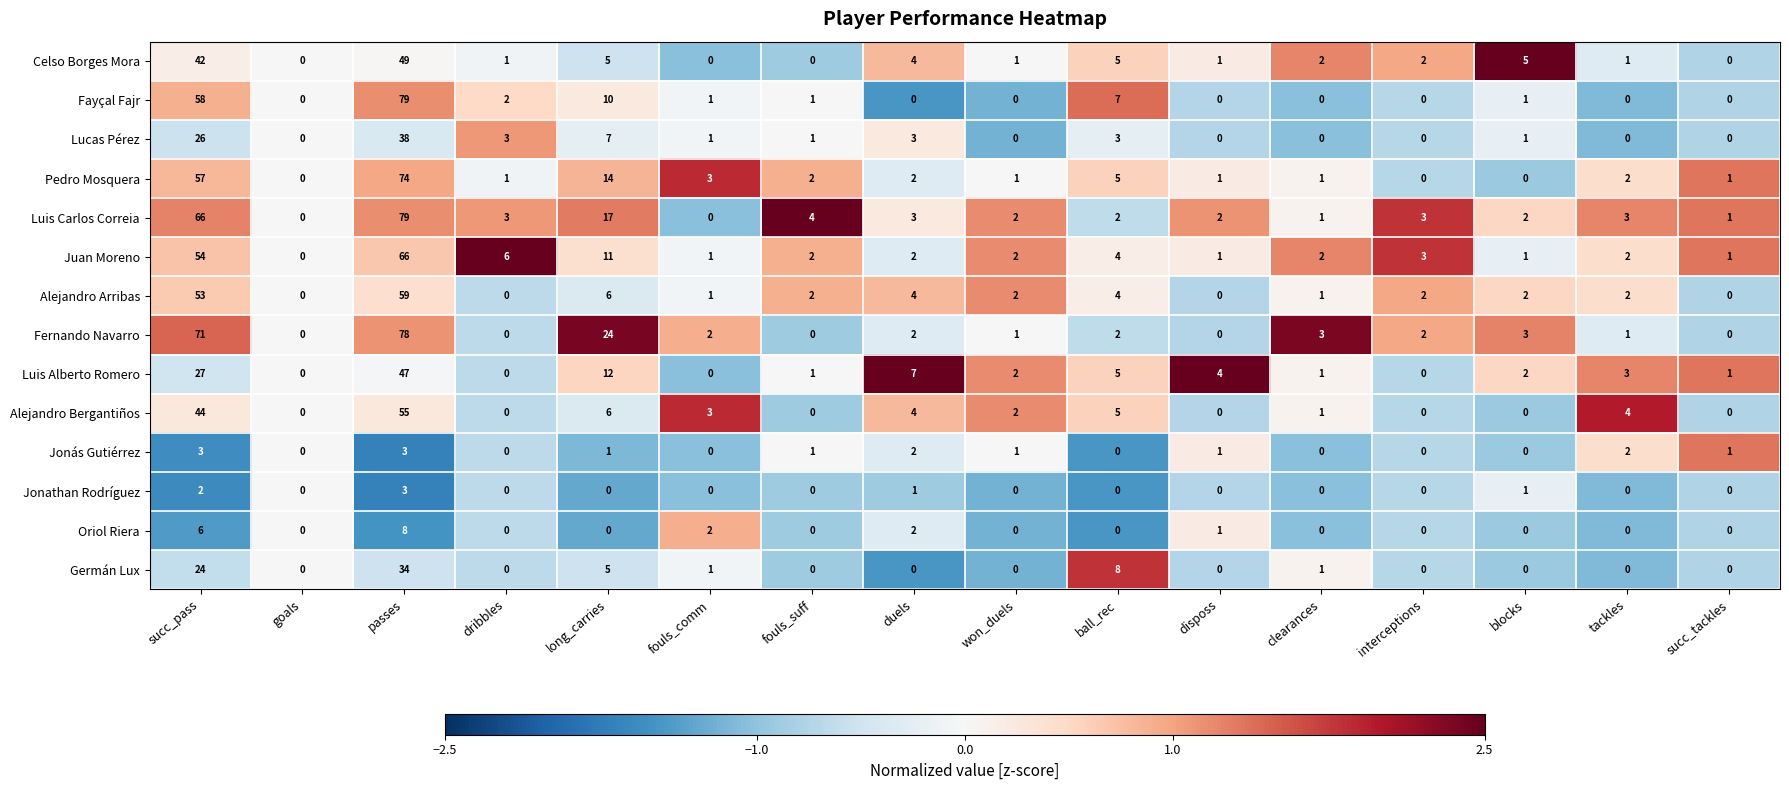

Which label corresponds to the largest value in the chart?

passes